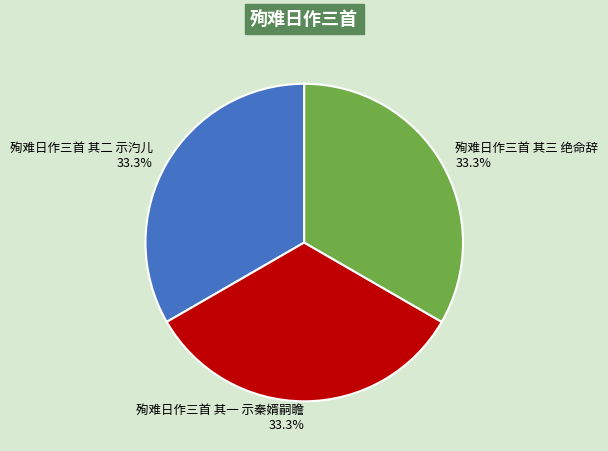

To the nearest percent, what portion does 殉难日作三首 其一 示秦婿嗣瞻 represent?

33%